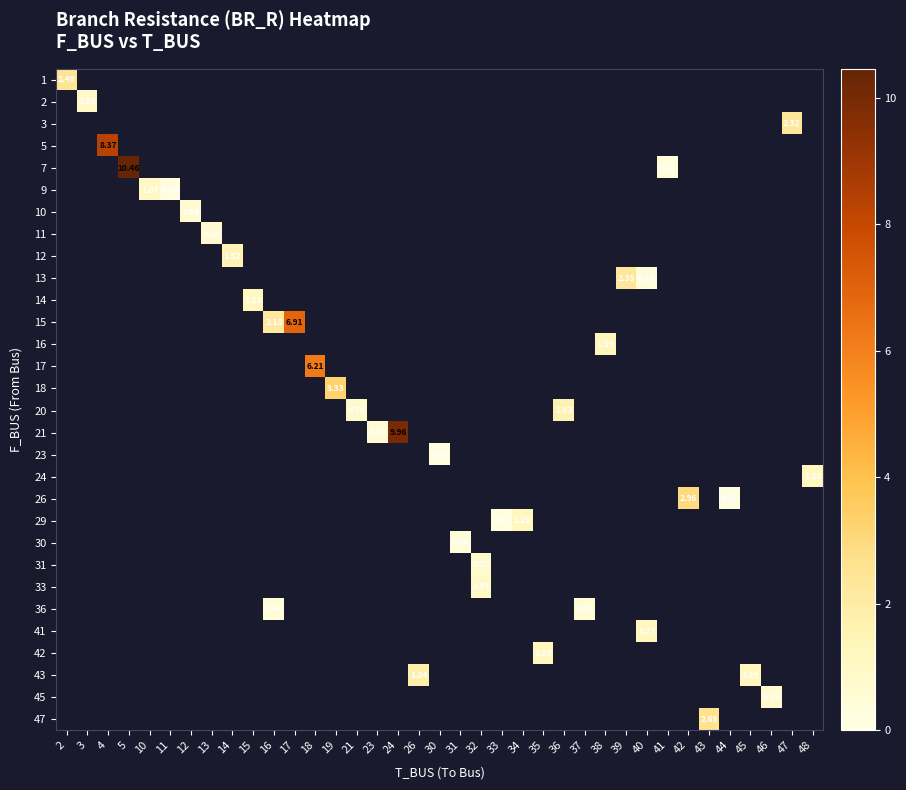

How many positive values does the row_15 series have?

2